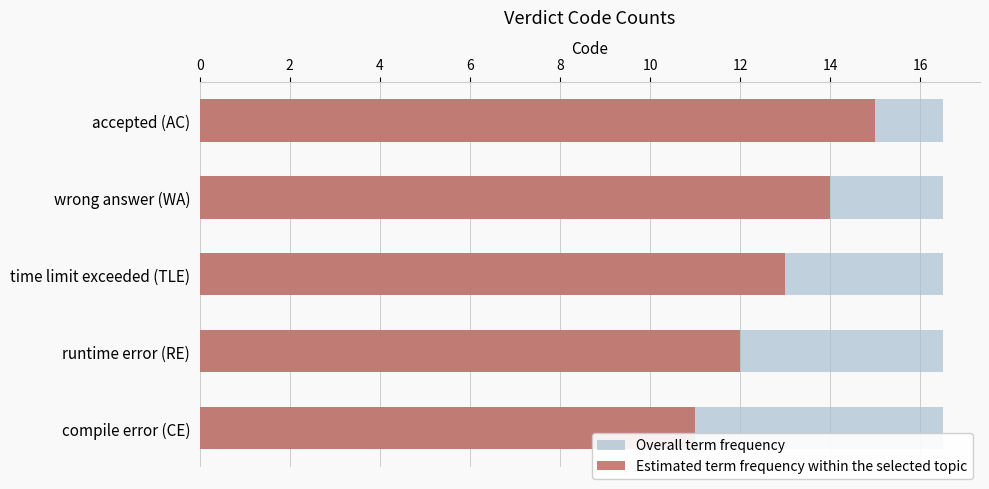

How many categories are shown in the chart?

5